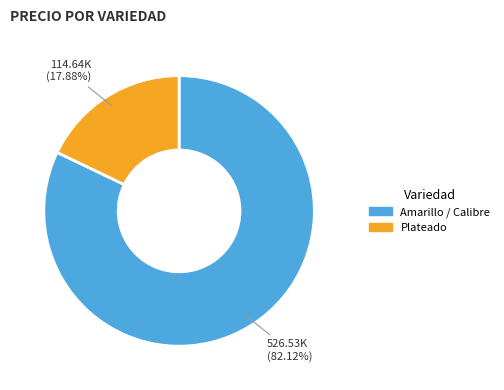

What is the smallest slice in the pie chart?

Plateado